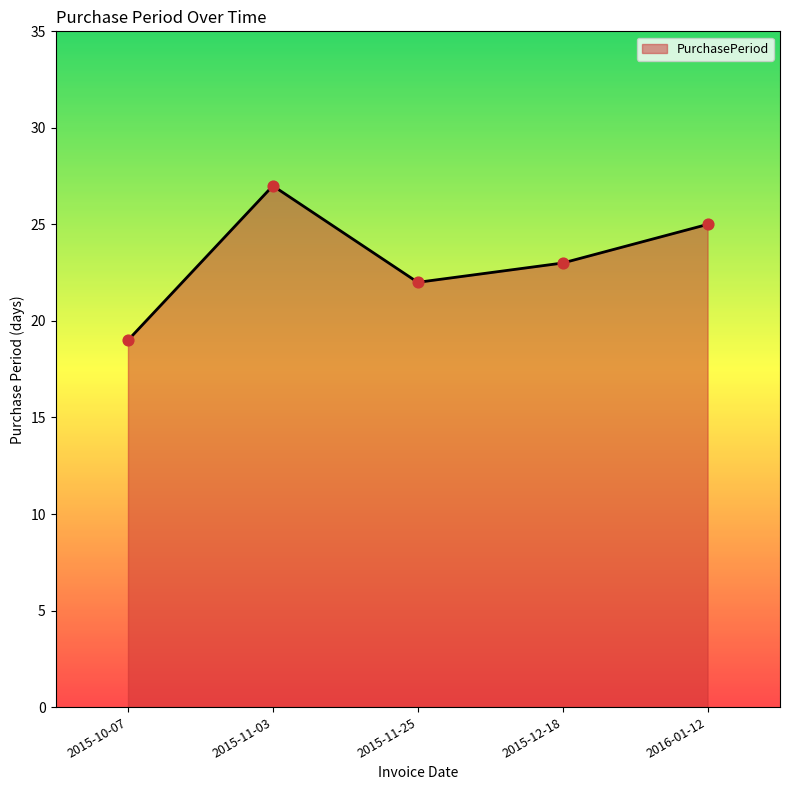

Which has a higher value, 2016-01-12 or 2015-12-18?

2016-01-12